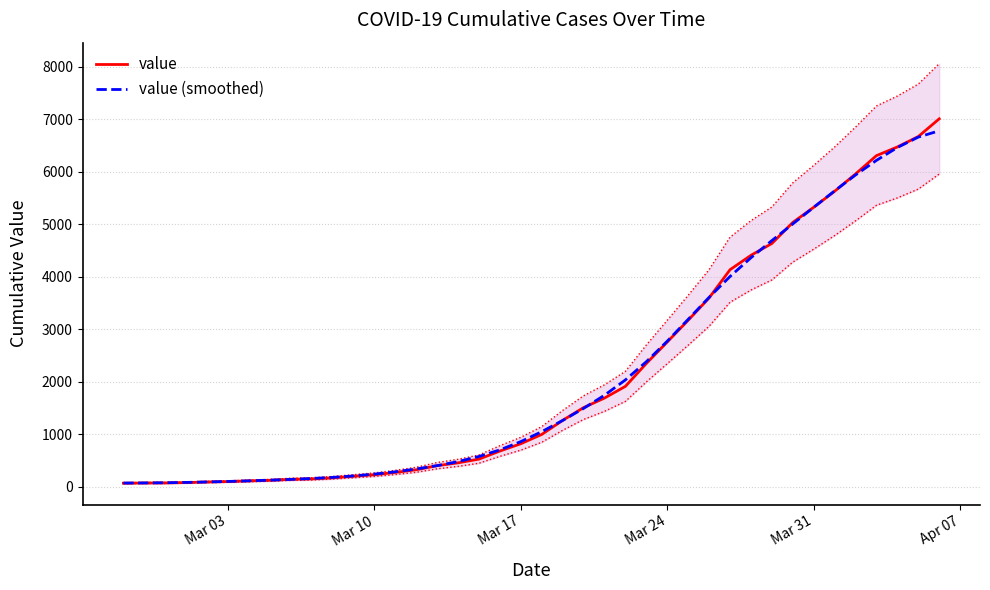

What is the maximum value for value (smoothed)?

6775.9